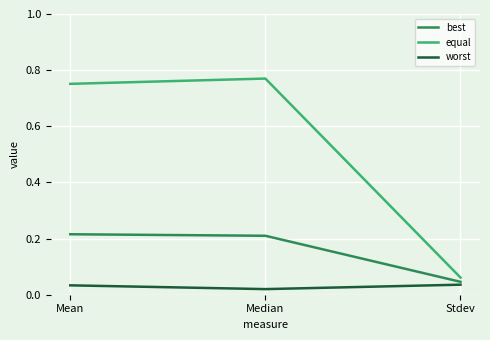

Which series has the largest total across all categories?

equal